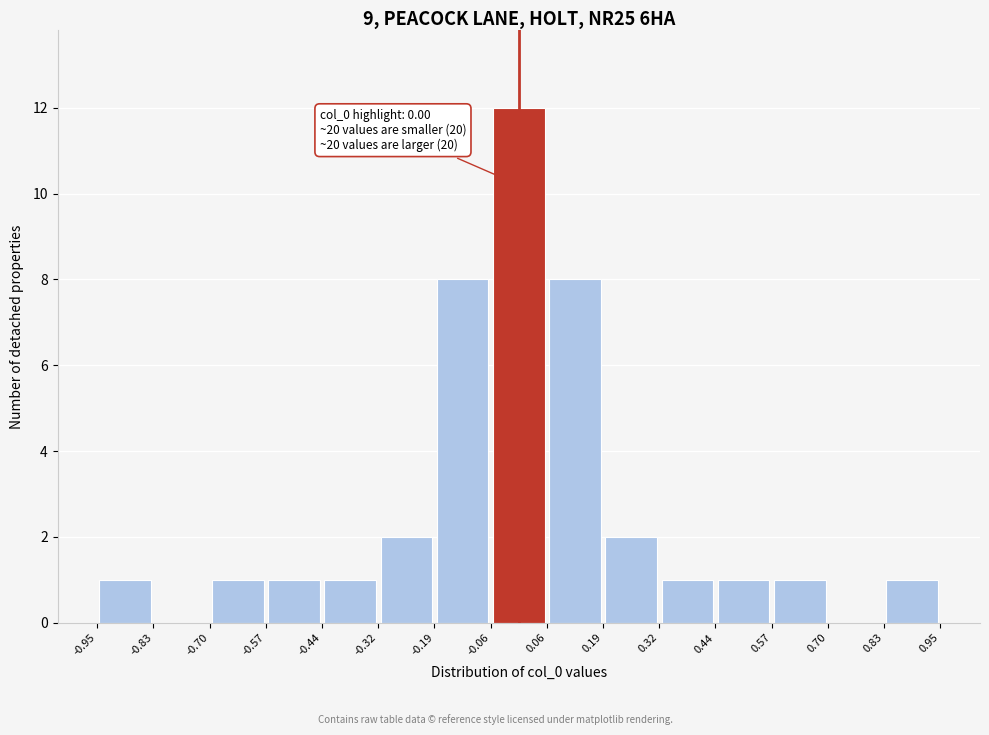

Which range on the x-axis has the tallest bar?

-0.06 to 0.06